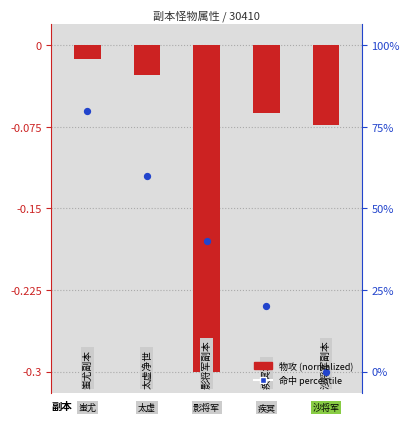

Is the value of 物攻 (normalized) at 2 greater than the value of 命中百分位 at 3?

No